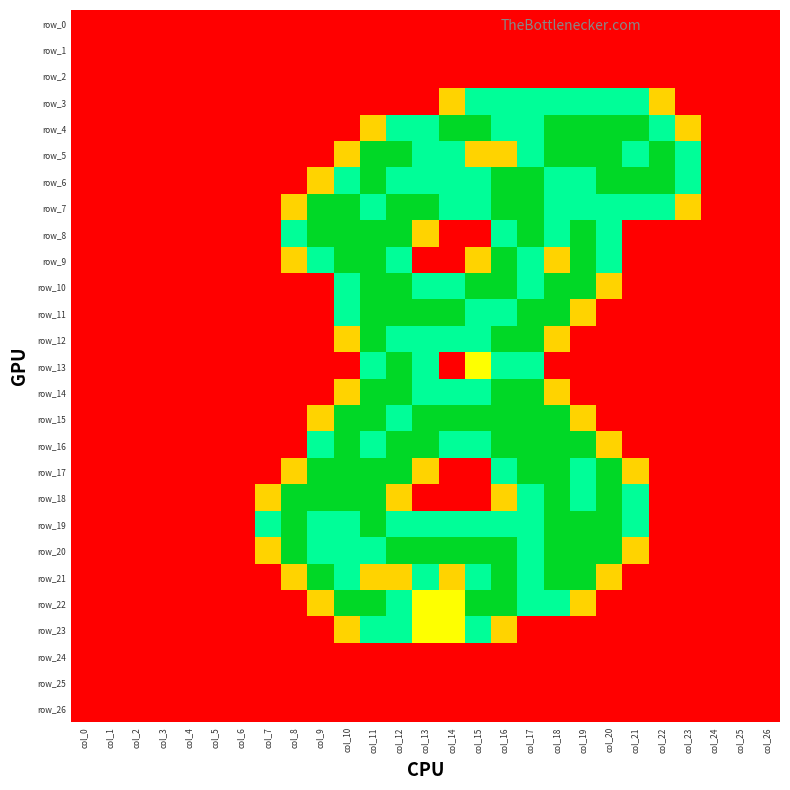

What is the average value of the row_9 series?

0.6